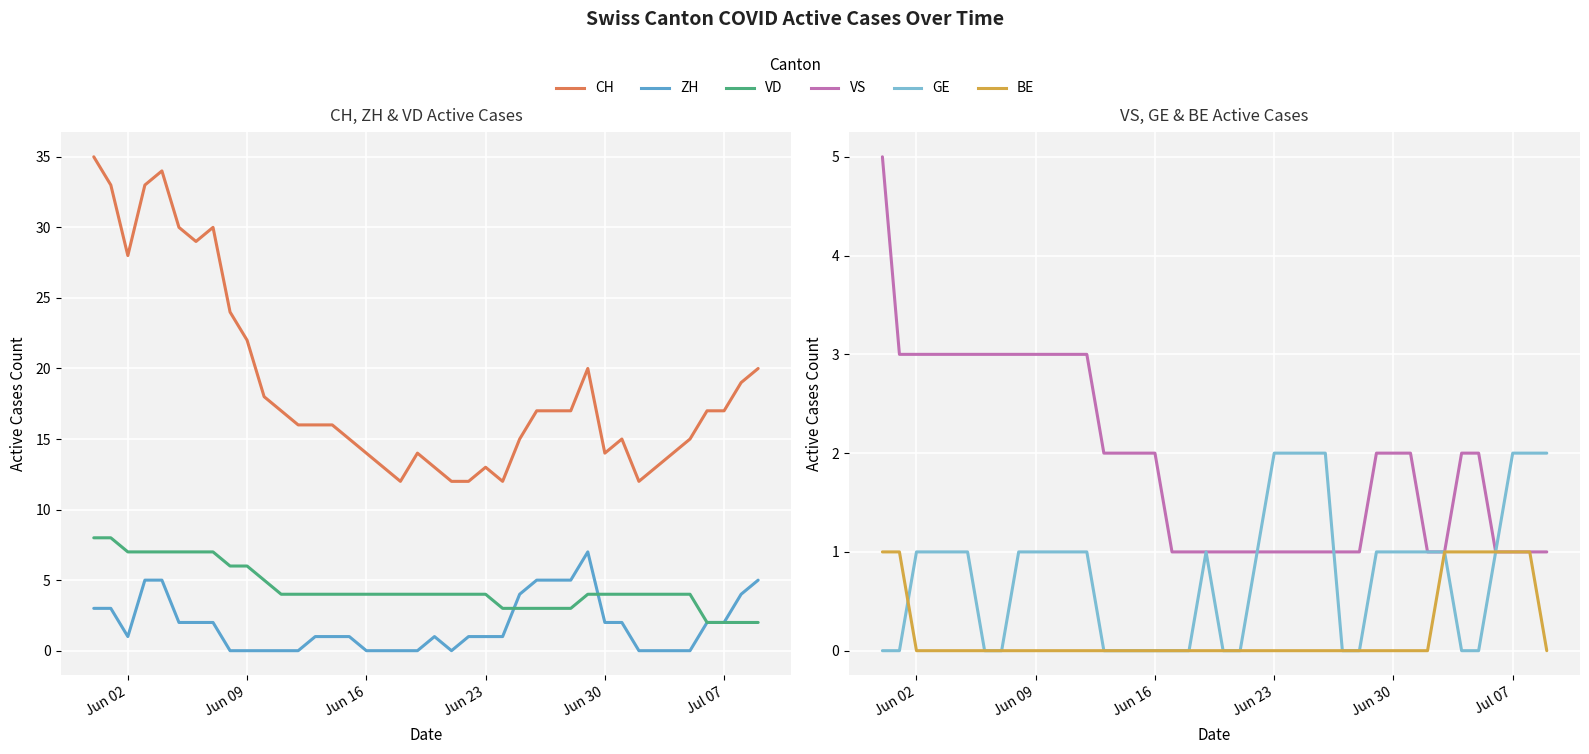

List the series in order of their peak value, highest first.

CH, VD, ZH, VS, GE, BE